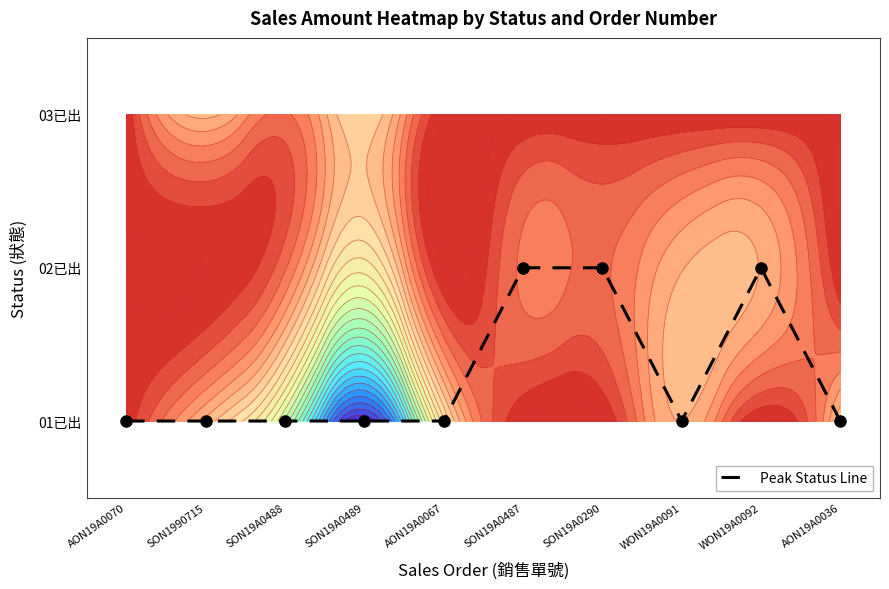

Count the number of data series in this chart.

1